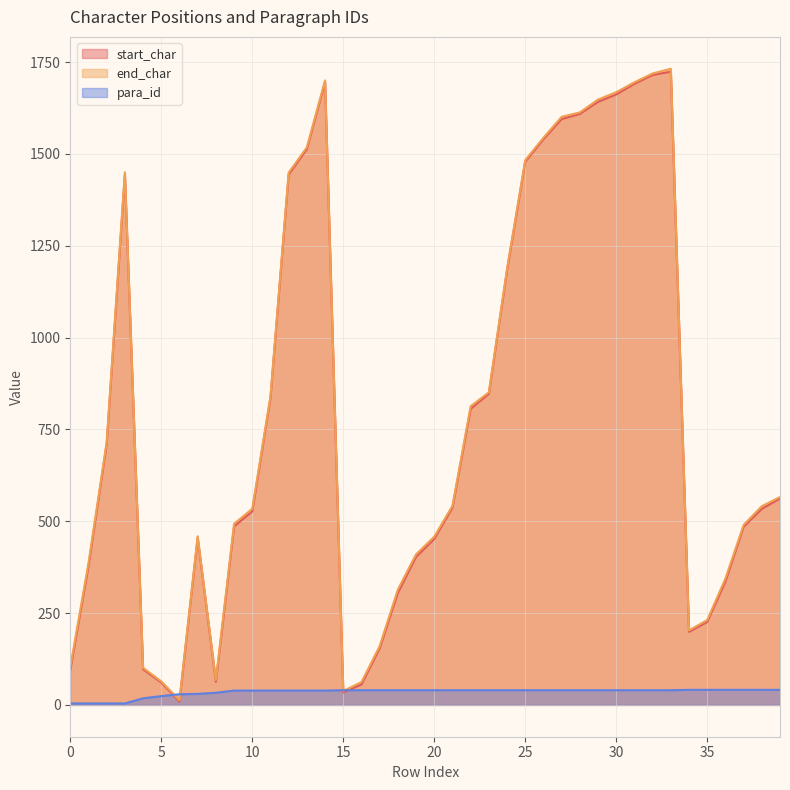

True or false: end_char and start_char intersect in this chart.

False